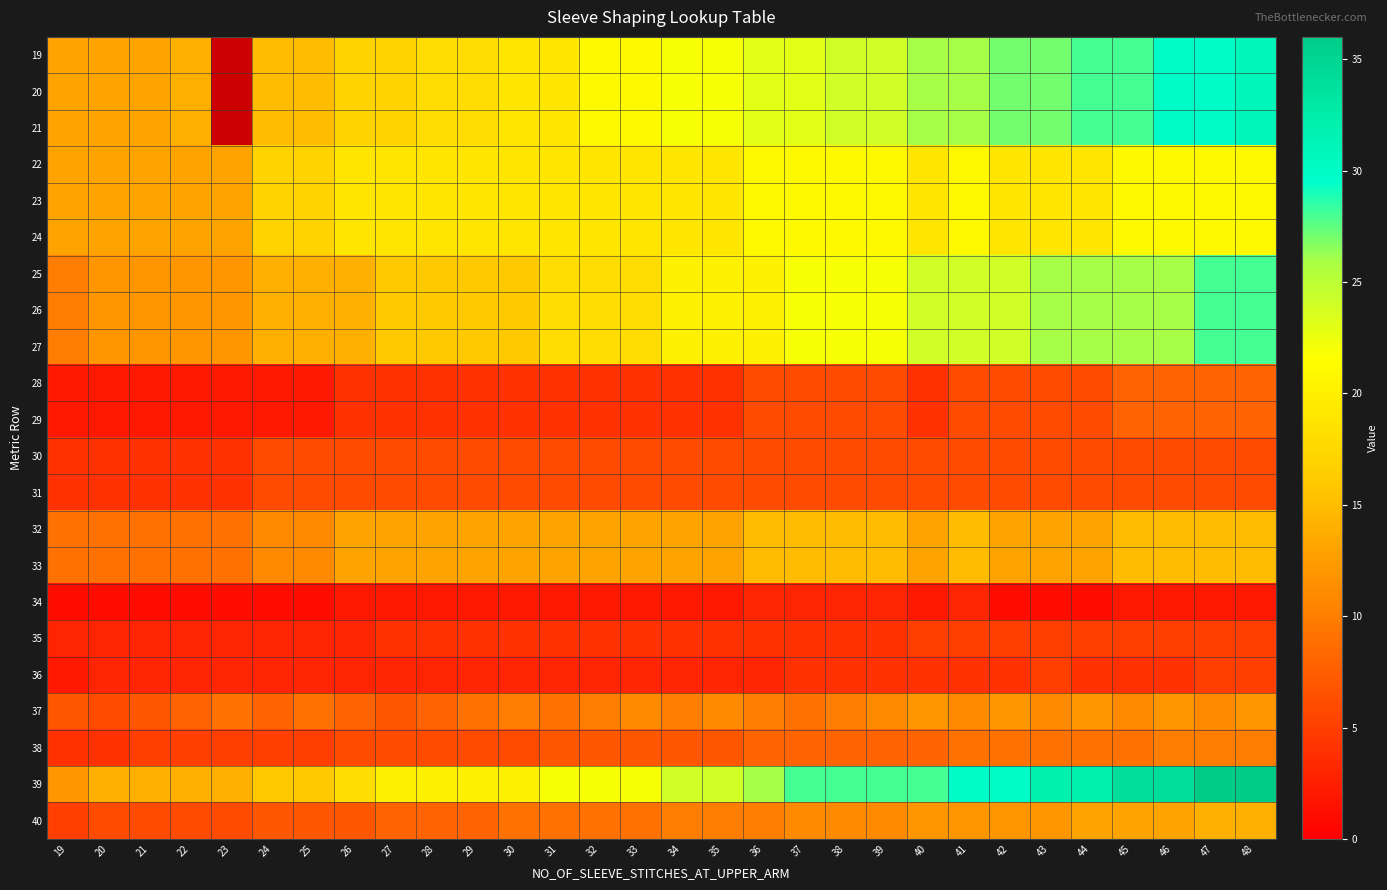

At which label does 21 first exceed 22?

36